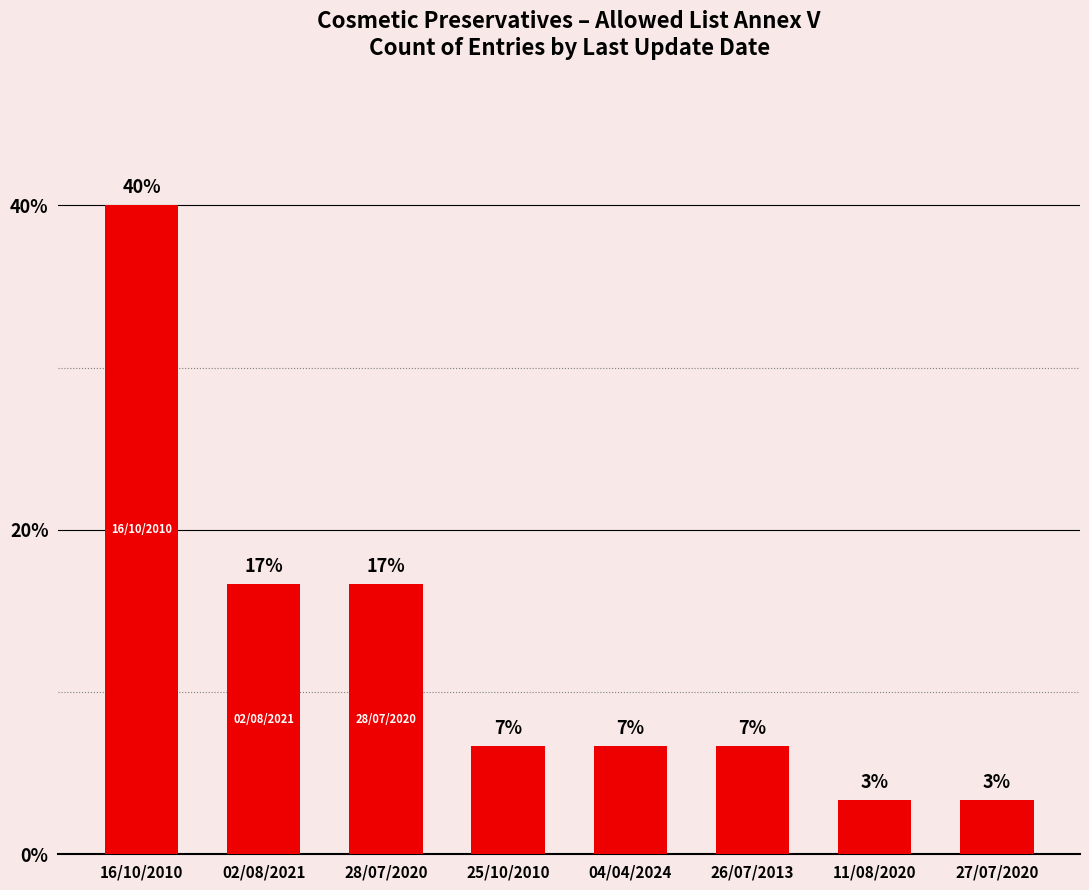

Are the bars horizontal?

No